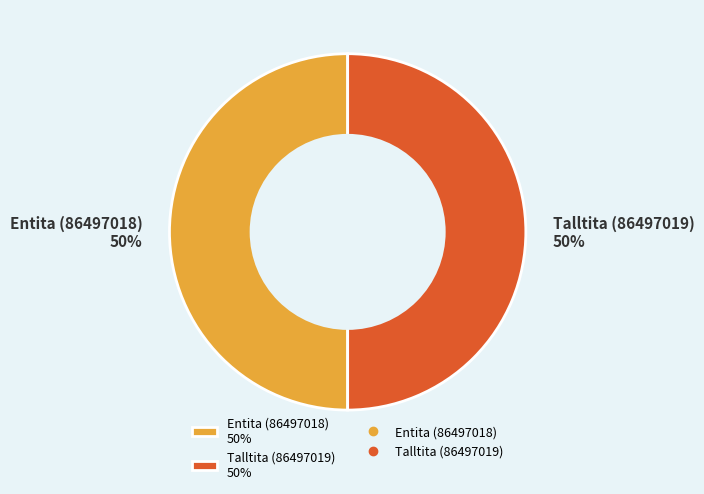

Combined, do Entita (86497018) 50% and Talltita (86497019) 50% account for over 50%?

Yes